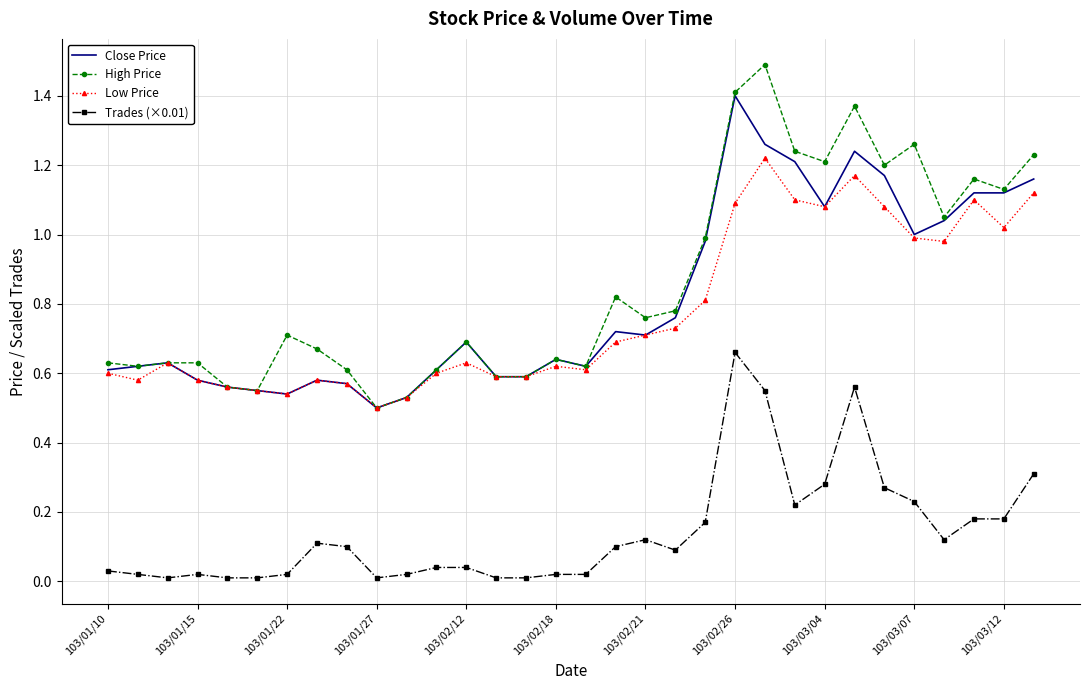

List the series in order of their peak value, highest first.

High Price, Close Price, Low Price, Trades (×0.01)